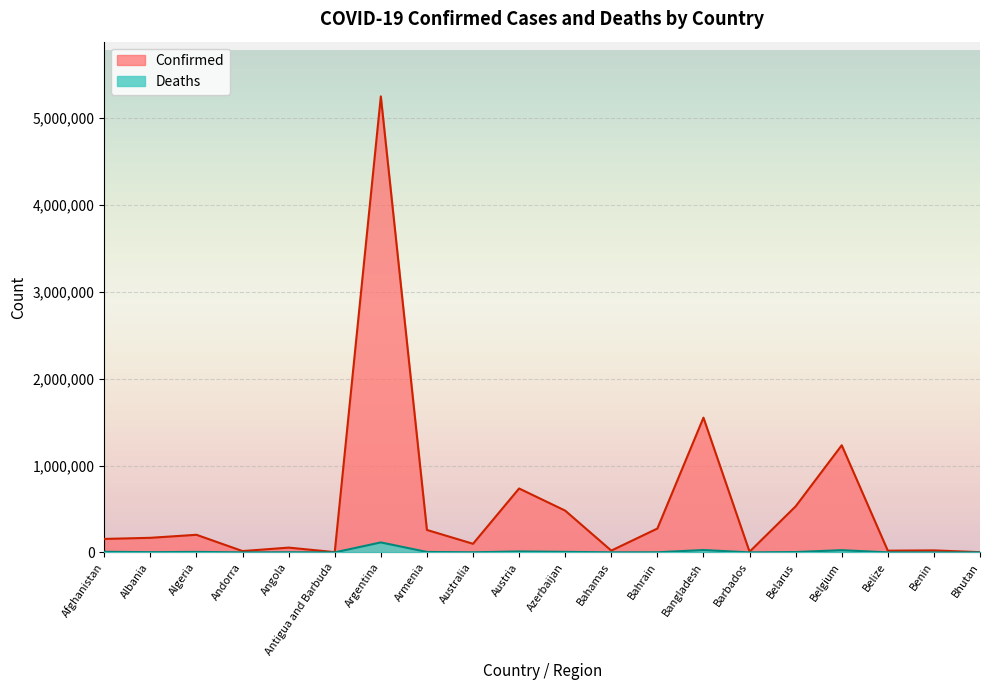

What is the label of the 10th point from the left?

Austria